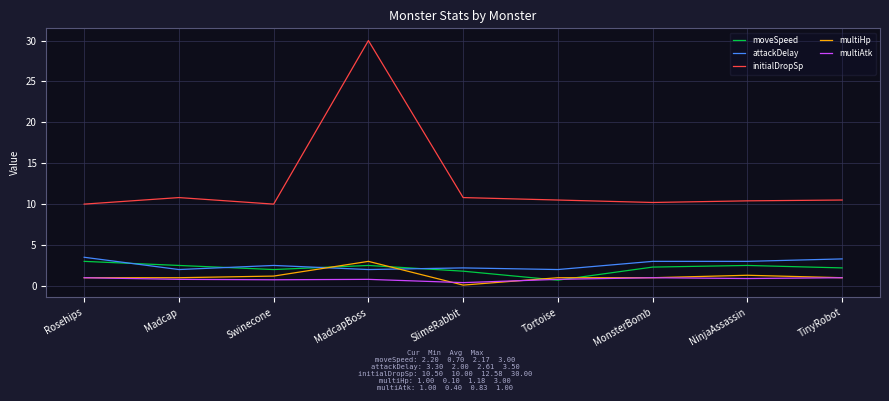

What is the total value across all series at Tortoise?

15.0